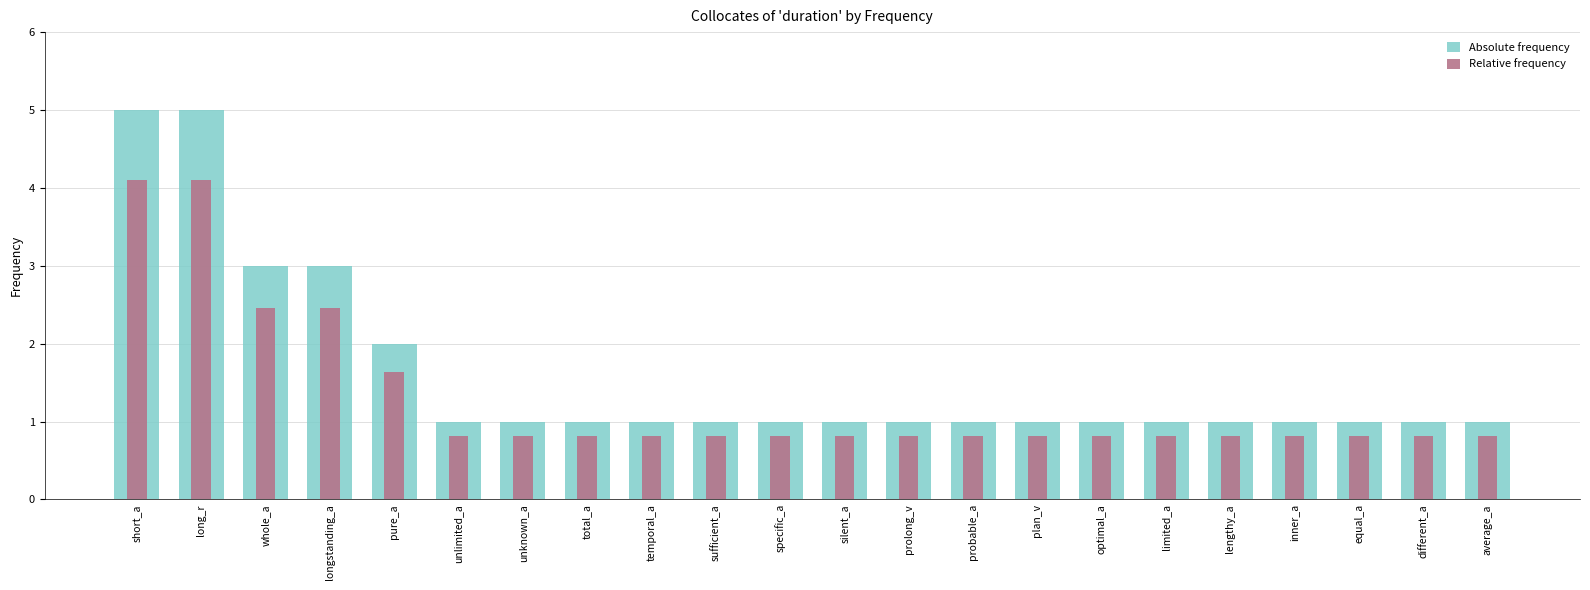

How many categories are shown in the chart?

22